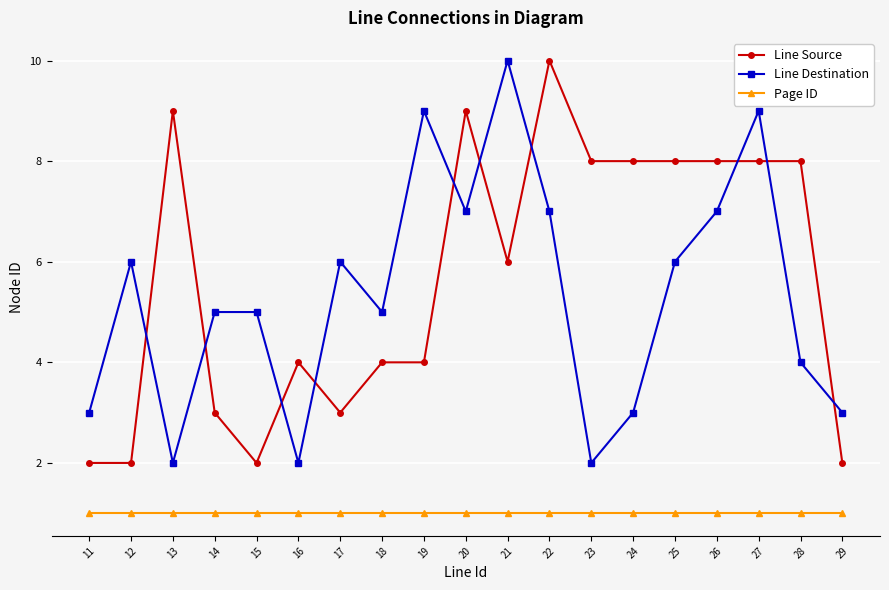

What is the difference between the highest and lowest values at 28?

7